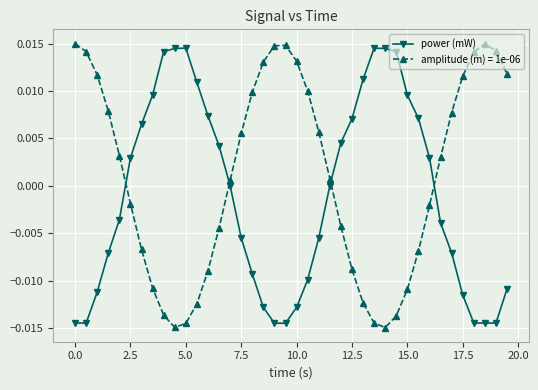

True or false: amplitude (m) = 1e-06 has more than 1 points higher than both neighbors.

True